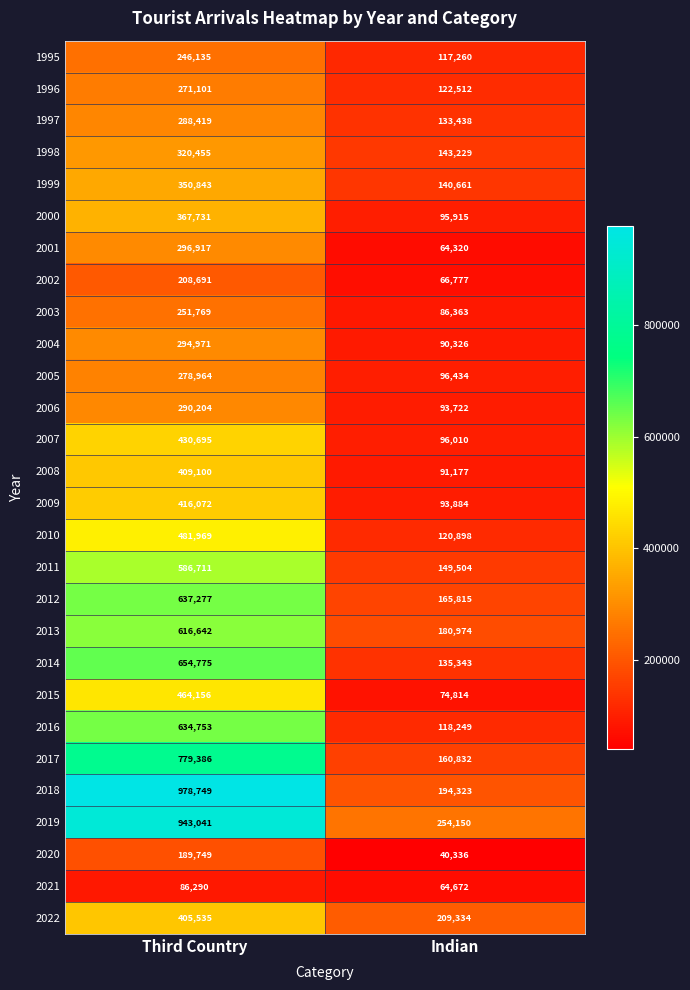

What is the difference between the maximum and minimum values in the 2004 series?

204645